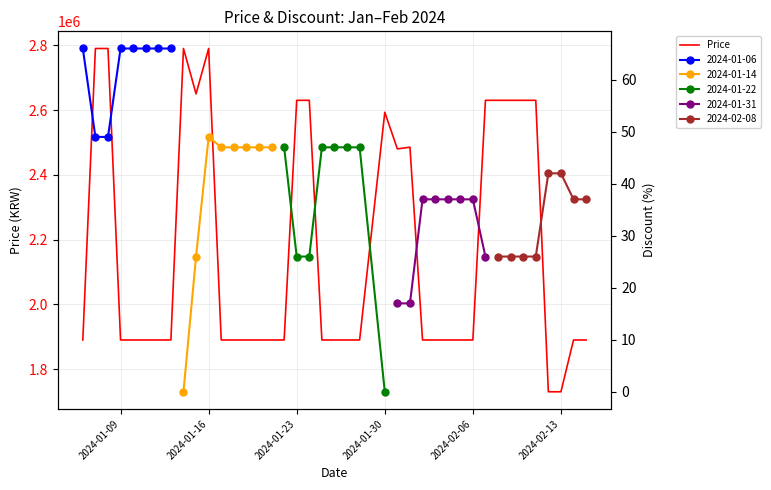

What is the greatest value displayed?

2790000